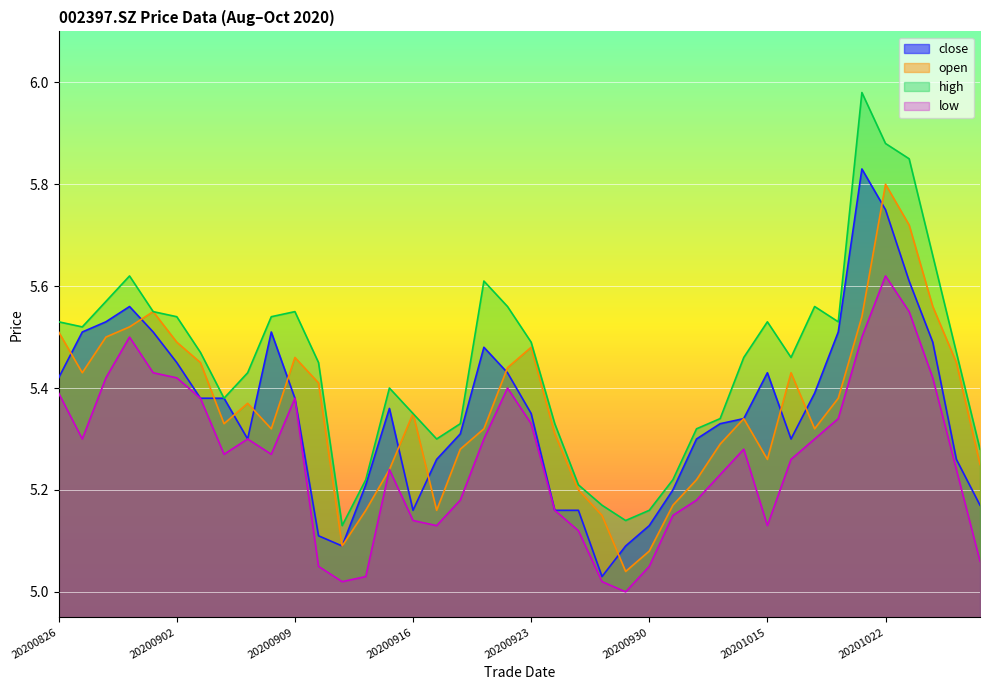

Reading right to left, list all the values displayed in this chart.

close: 20201028=5.2	20201027=5.3	20201026=5.5	20201023=5.6	20201022=5.8	20201021=5.8	20201020=5.5	20201019=5.4	20201016=5.3	20201015=5.4	20201014=5.3	20201013=5.3	20201012=5.3	20201009=5.2	20200930=5.1	20200929=5.1	20200928=5.0	20200925=5.2	20200924=5.2	20200923=5.3	20200922=5.4	20200921=5.5	20200918=5.3	20200917=5.3	20200916=5.2	20200915=5.4	20200914=5.2	20200911=5.1	20200910=5.1	20200909=5.4	20200908=5.5	20200907=5.3	20200904=5.4	20200903=5.4	20200902=5.5	20200901=5.5	20200831=5.6	20200828=5.5	20200827=5.5	20200826=5.4
open: 20201028=5.2	20201027=5.5	20201026=5.6	20201023=5.7	20201022=5.8	20201021=5.5	20201020=5.4	20201019=5.3	20201016=5.4	20201015=5.3	20201014=5.3	20201013=5.3	20201012=5.2	20201009=5.2	20200930=5.1	20200929=5.0	20200928=5.2	20200925=5.2	20200924=5.3	20200923=5.5	20200922=5.4	20200921=5.3	20200918=5.3	20200917=5.2	20200916=5.3	20200915=5.2	20200914=5.2	20200911=5.1	20200910=5.4	20200909=5.5	20200908=5.3	20200907=5.4	20200904=5.3	20200903=5.5	20200902=5.5	20200901=5.5	20200831=5.5	20200828=5.5	20200827=5.4	20200826=5.5
high: 20201028=5.3	20201027=5.5	20201026=5.7	20201023=5.8	20201022=5.9	20201021=6.0	20201020=5.5	20201019=5.6	20201016=5.5	20201015=5.5	20201014=5.5	20201013=5.3	20201012=5.3	20201009=5.2	20200930=5.2	20200929=5.1	20200928=5.2	20200925=5.2	20200924=5.3	20200923=5.5	20200922=5.6	20200921=5.6	20200918=5.3	20200917=5.3	20200916=5.3	20200915=5.4	20200914=5.2	20200911=5.1	20200910=5.5	20200909=5.5	20200908=5.5	20200907=5.4	20200904=5.4	20200903=5.5	20200902=5.5	20200901=5.5	20200831=5.6	20200828=5.6	20200827=5.5	20200826=5.5
low: 20201028=5.1	20201027=5.2	20201026=5.4	20201023=5.5	20201022=5.6	20201021=5.5	20201020=5.3	20201019=5.3	20201016=5.3	20201015=5.1	20201014=5.3	20201013=5.2	20201012=5.2	20201009=5.2	20200930=5.0	20200929=5.0	20200928=5.0	20200925=5.1	20200924=5.2	20200923=5.3	20200922=5.4	20200921=5.3	20200918=5.2	20200917=5.1	20200916=5.1	20200915=5.2	20200914=5.0	20200911=5.0	20200910=5.0	20200909=5.4	20200908=5.3	20200907=5.3	20200904=5.3	20200903=5.4	20200902=5.4	20200901=5.4	20200831=5.5	20200828=5.4	20200827=5.3	20200826=5.4